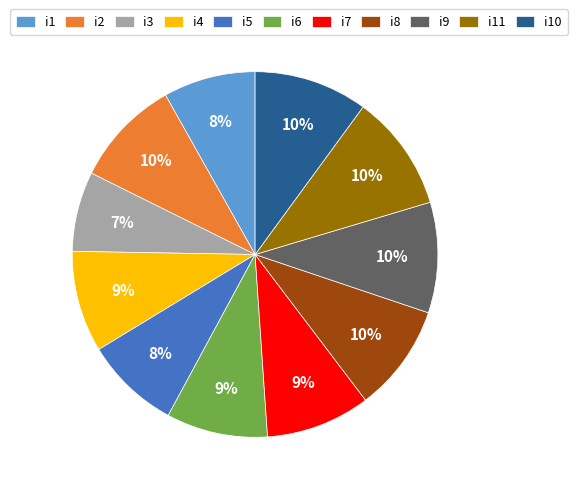

Which has a higher value, i3 or i8?

i8